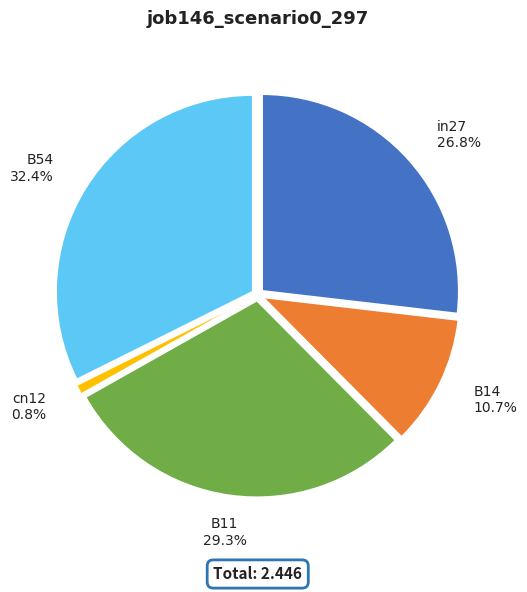

To the nearest percent, what is the combined percentage of B54 and cn12?

33%